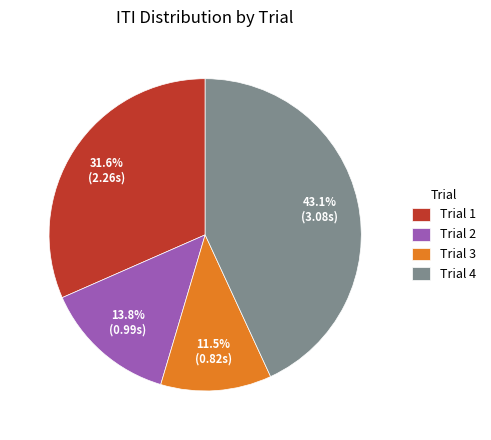

What percentage is the Trial 1 slice, to the nearest percent?

32%